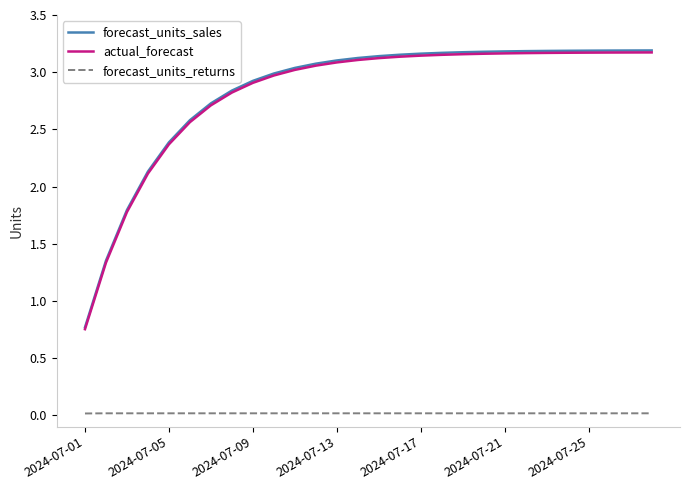

True or false: forecast_units_returns and actual_forecast intersect in this chart.

False